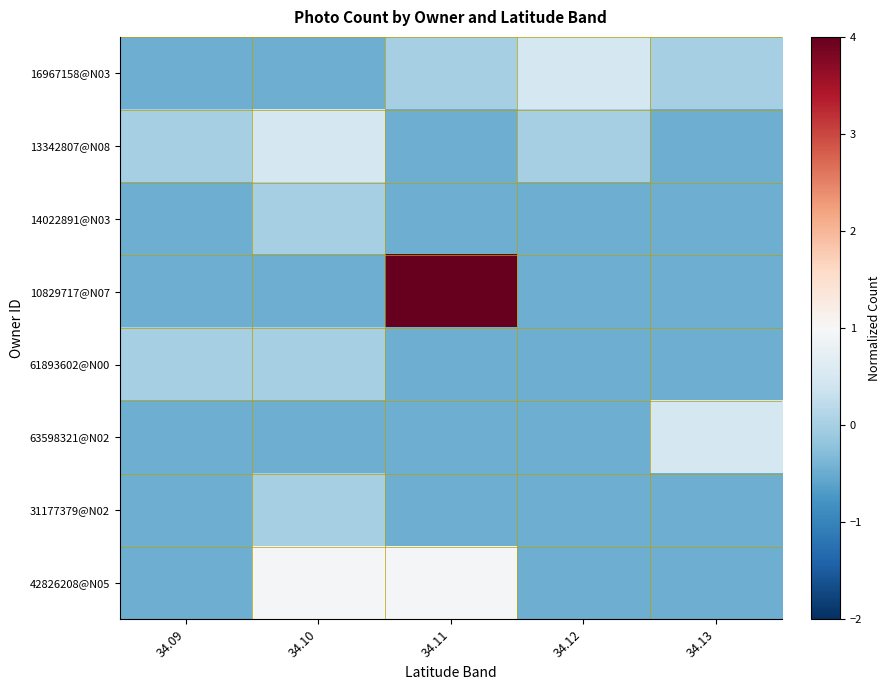

What is the total value across all series at 34.13?

-2.4